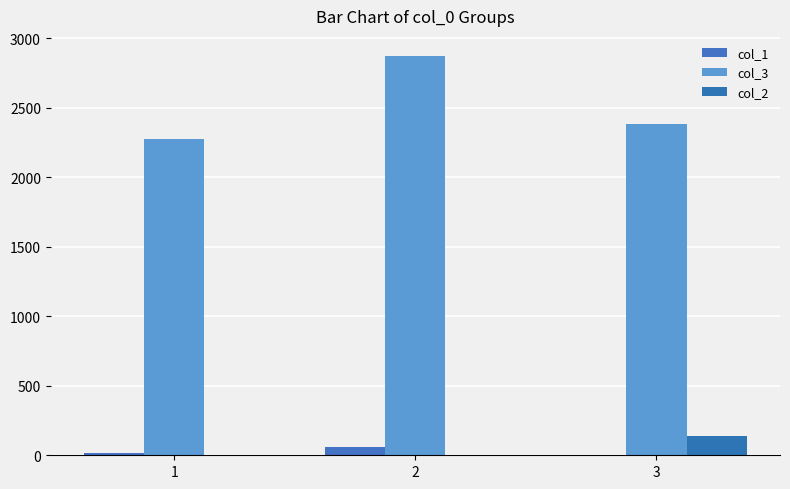

At how many categories does at least one series exceed 1662?

3